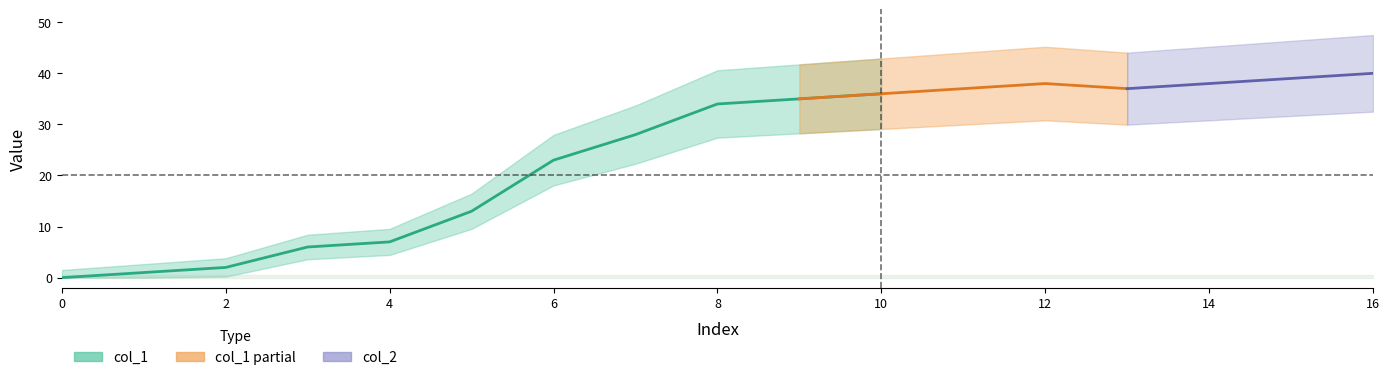

The chart shows a value of 4 at 2. True or false?

False